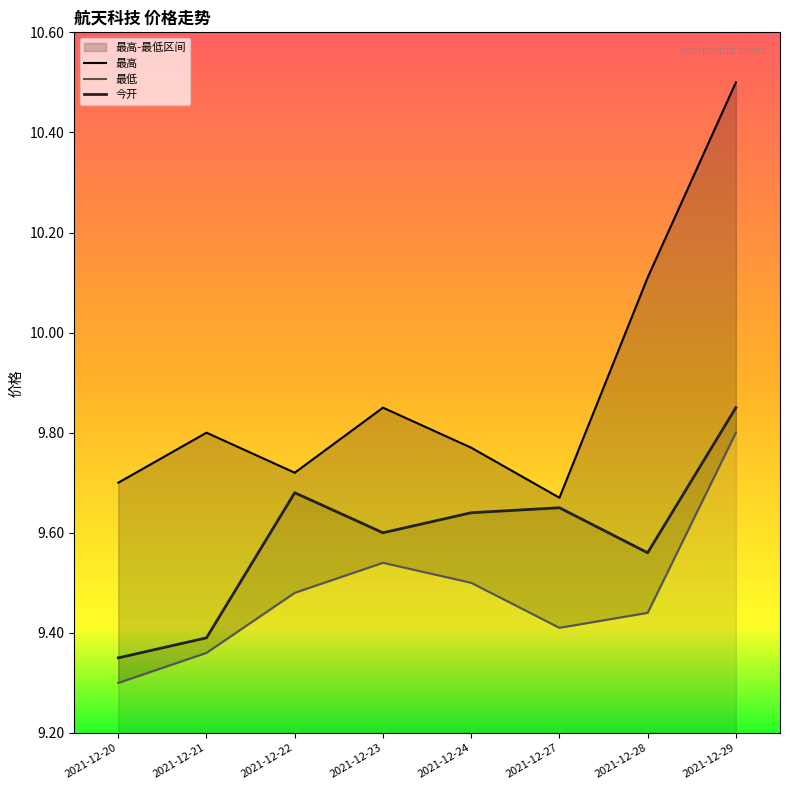

What is the difference between the 最低 values at 2021-12-24 and 2021-12-27?

0.1